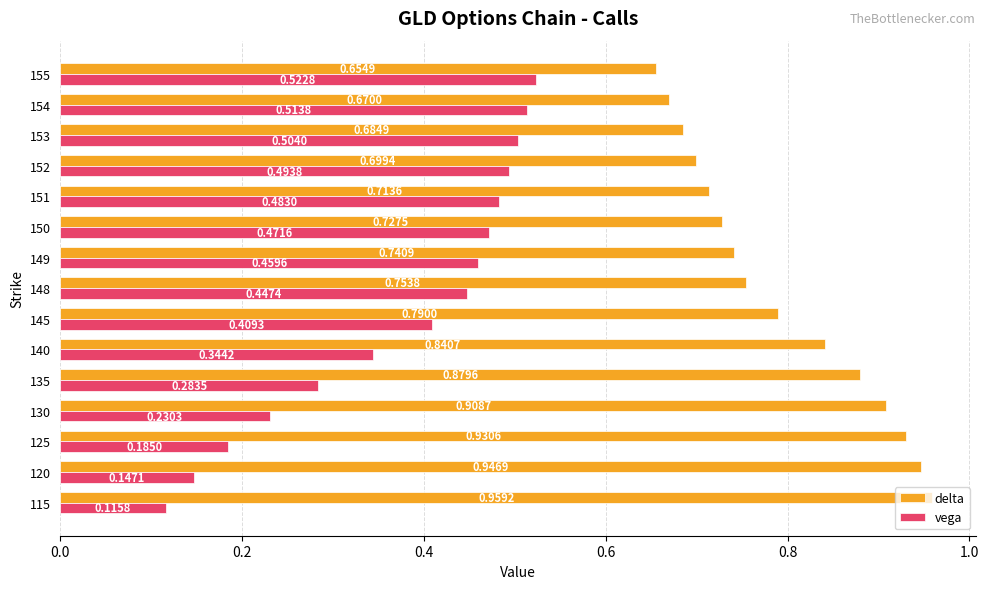

Rank the series by their average value, from highest to lowest.

delta, vega